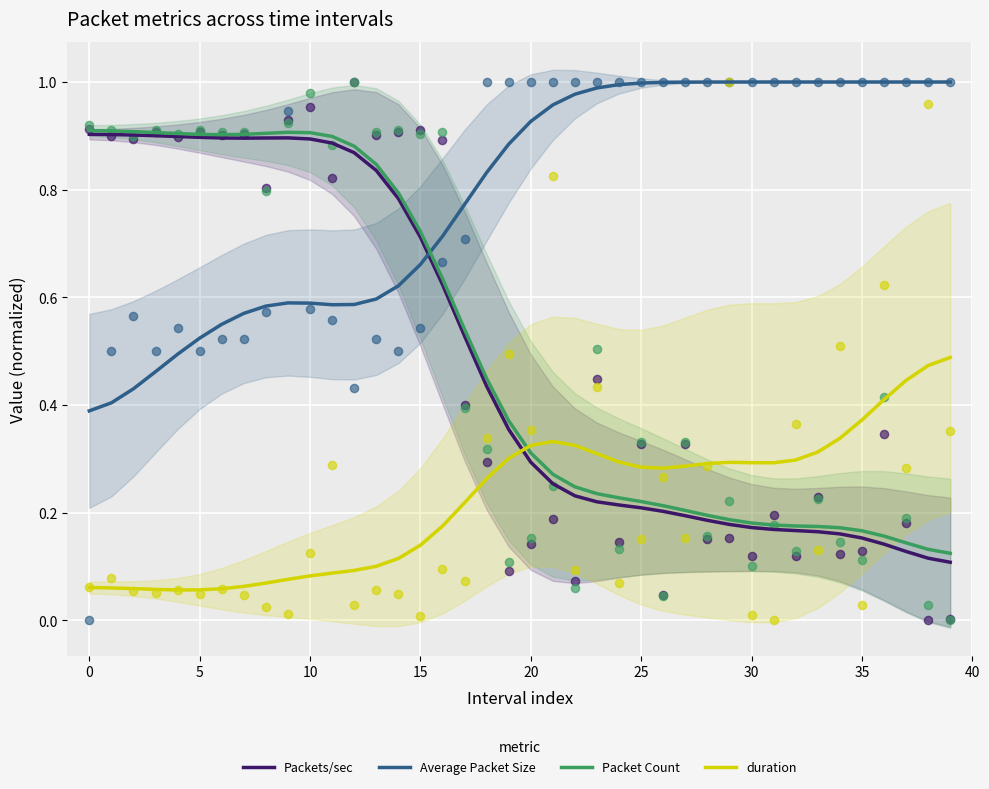

Which series contains the highest Y value?

Average Packet Size